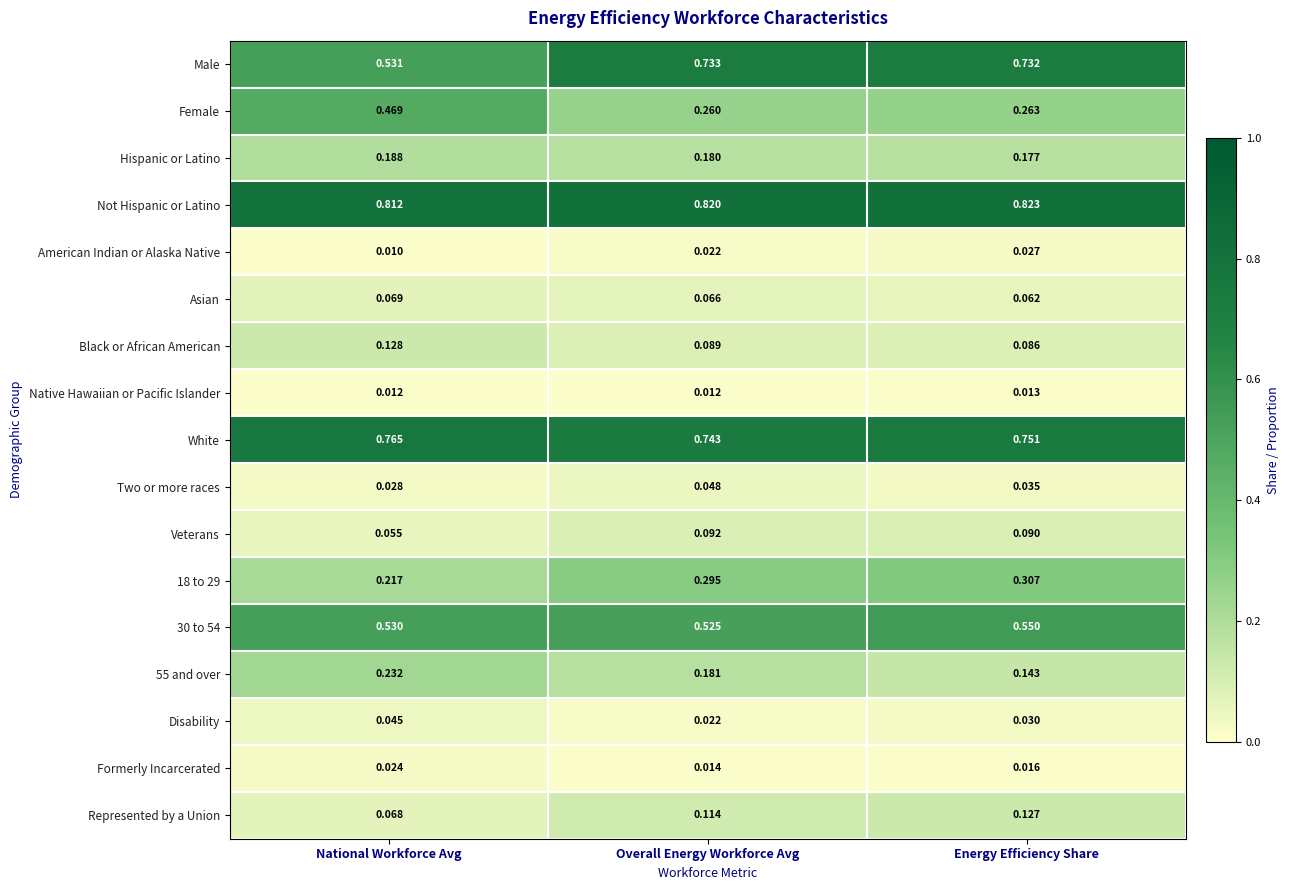

At Energy Efficiency Share, list the series in order from largest to smallest.

Not Hispanic or Latino, White, Male, 30 to 54, 18 to 29, Female, Hispanic or Latino, 55 and over, Represented by a Union, Veterans, Black or African American, Asian, Two or more races, Disability, American Indian or Alaska Native, Formerly Incarcerated, Native Hawaiian or Pacific Islander